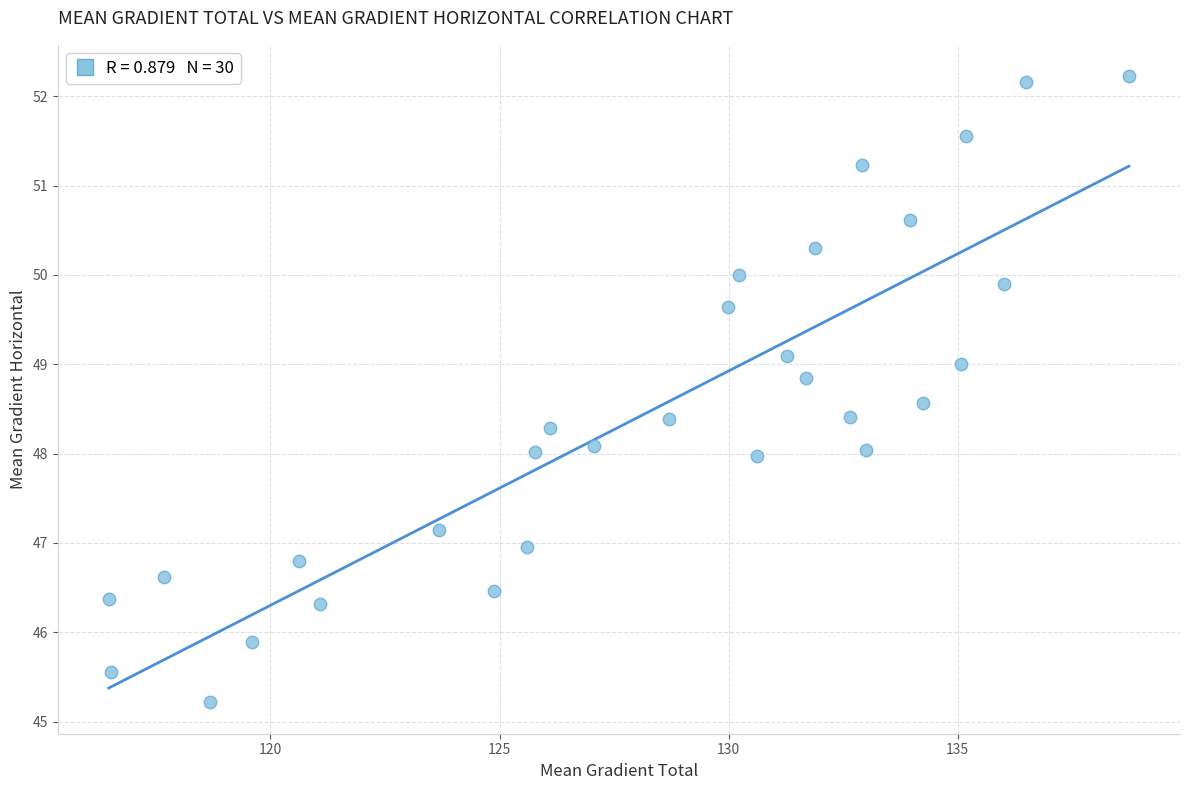

What is the range of X values (max minus min)?

22.3